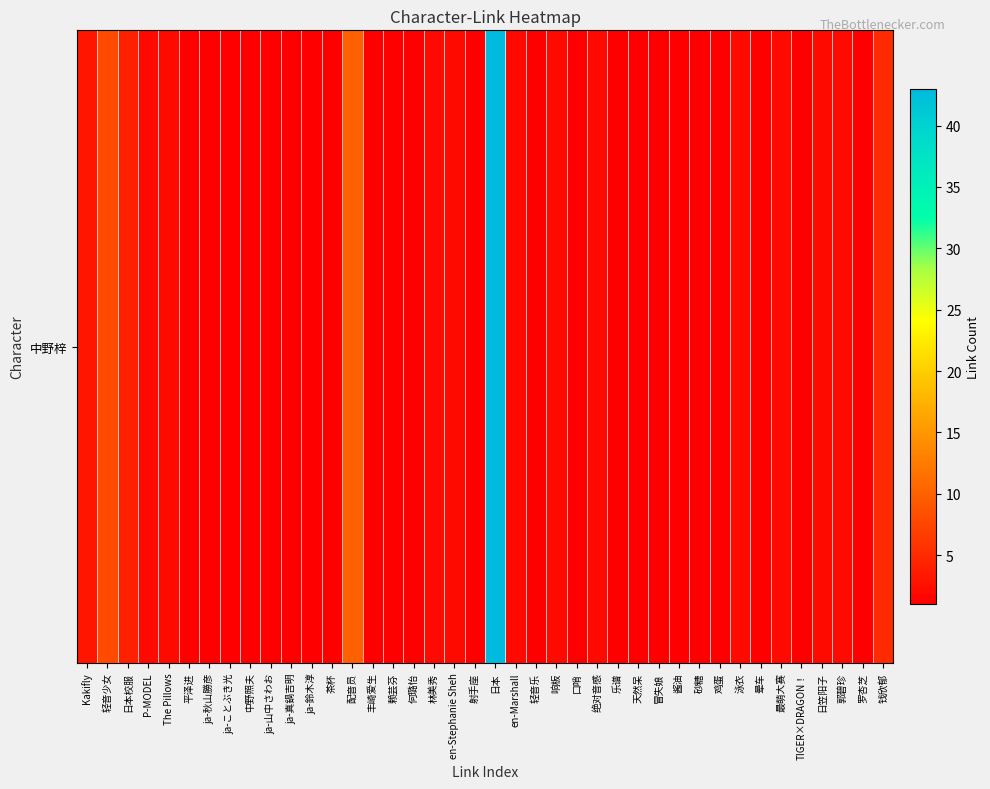

What is the smallest value displayed?

1